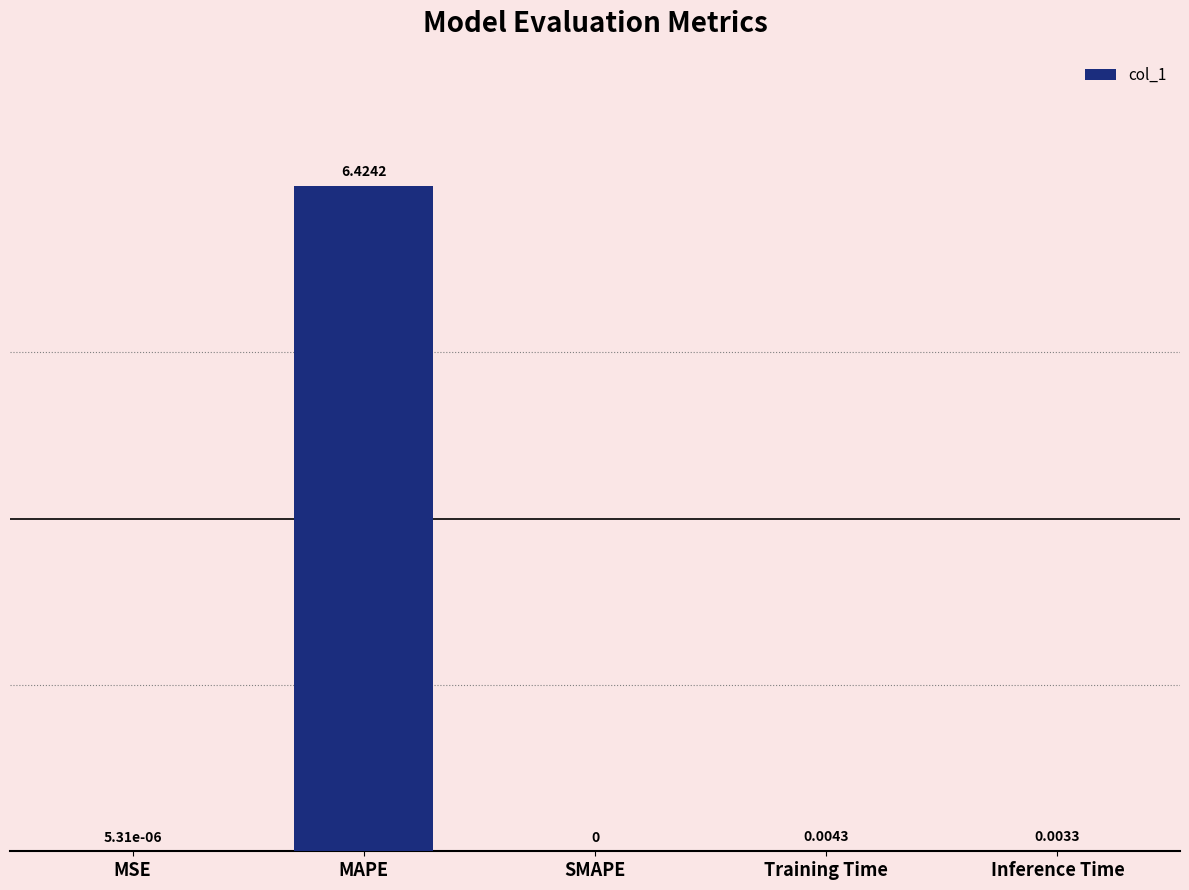

Between Training Time and MAPE, which is larger?

MAPE